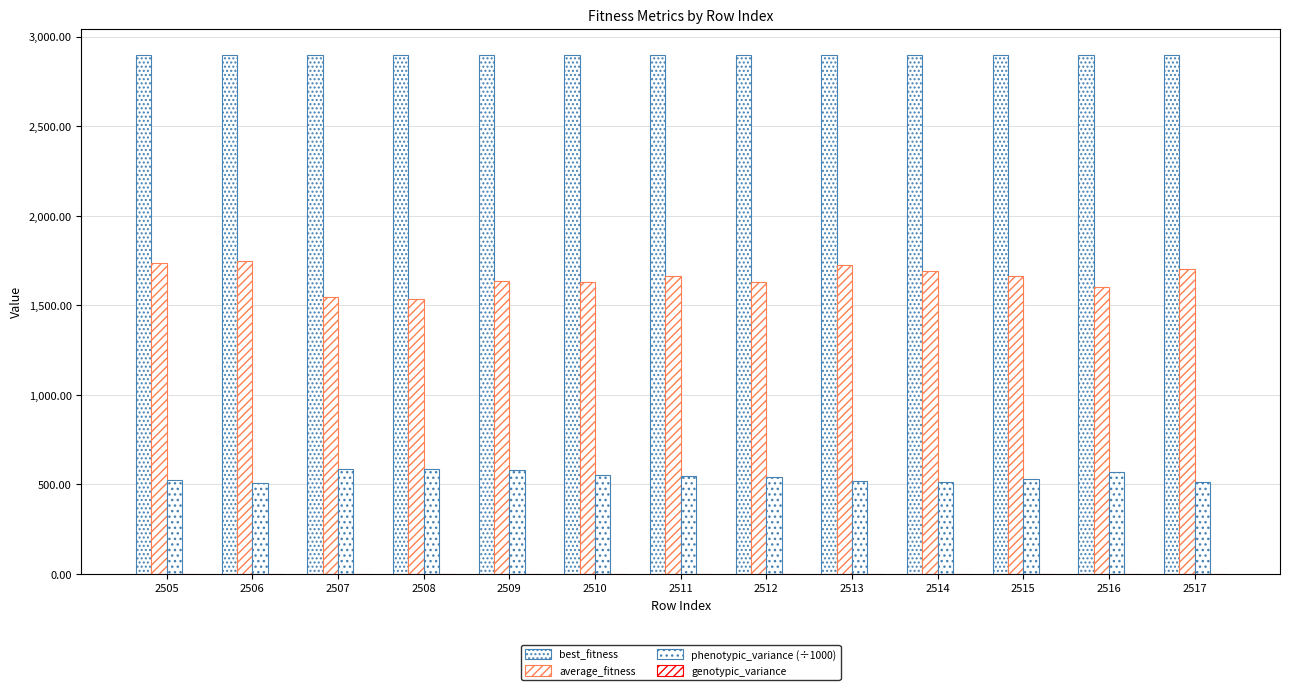

At which label is average_fitness closest to 1641?

2509